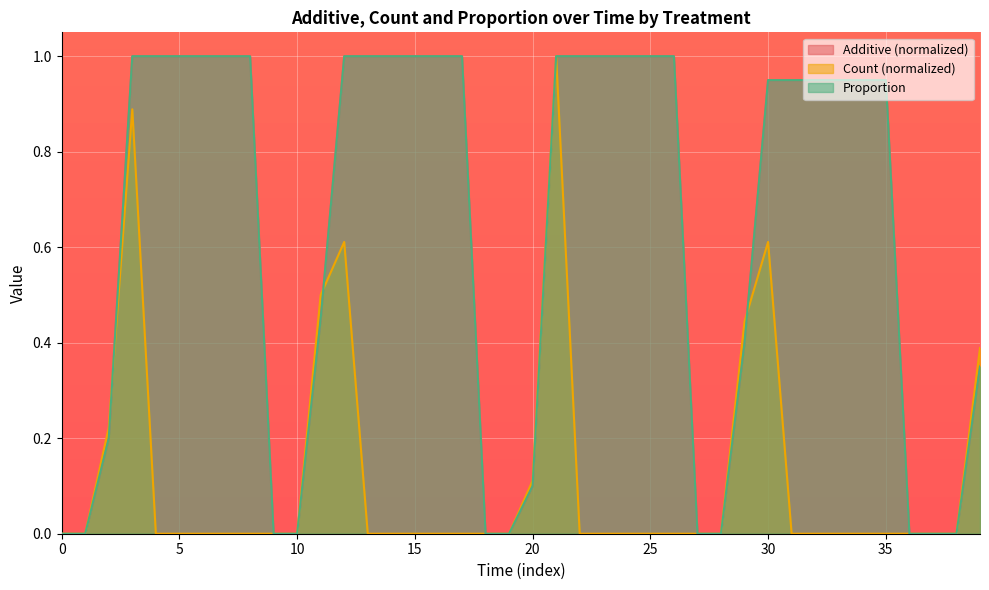

Does the chart display data point markers on the line(s)?

No